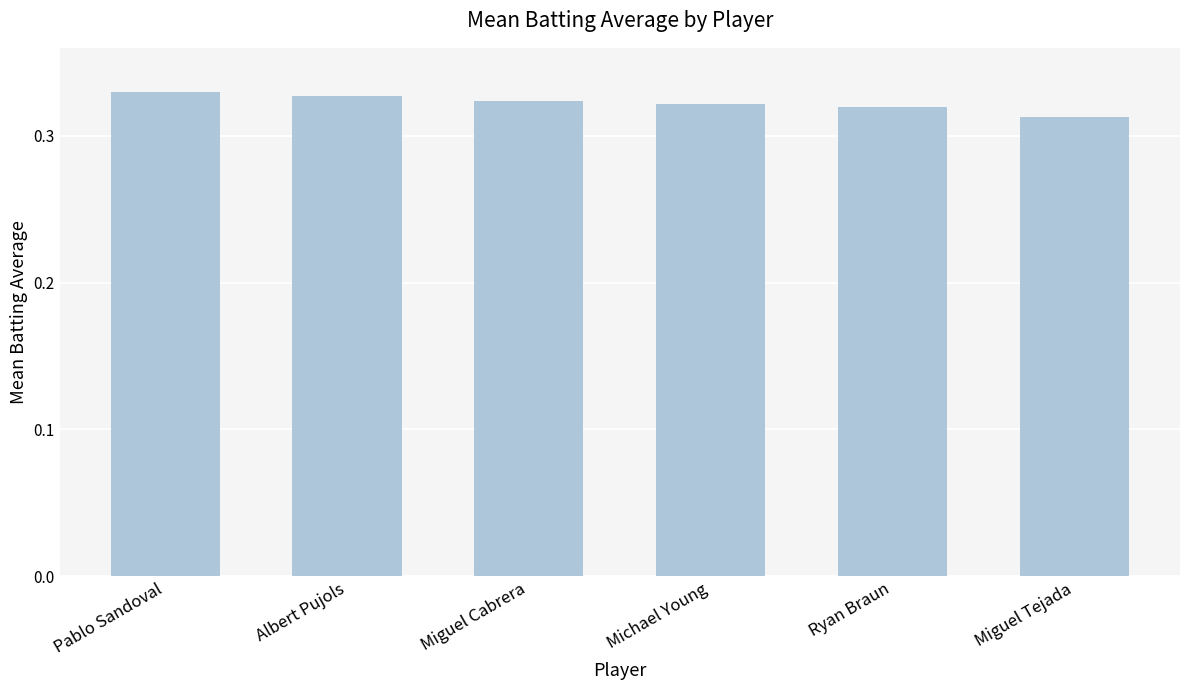

How many values are between 0 and 1?

6